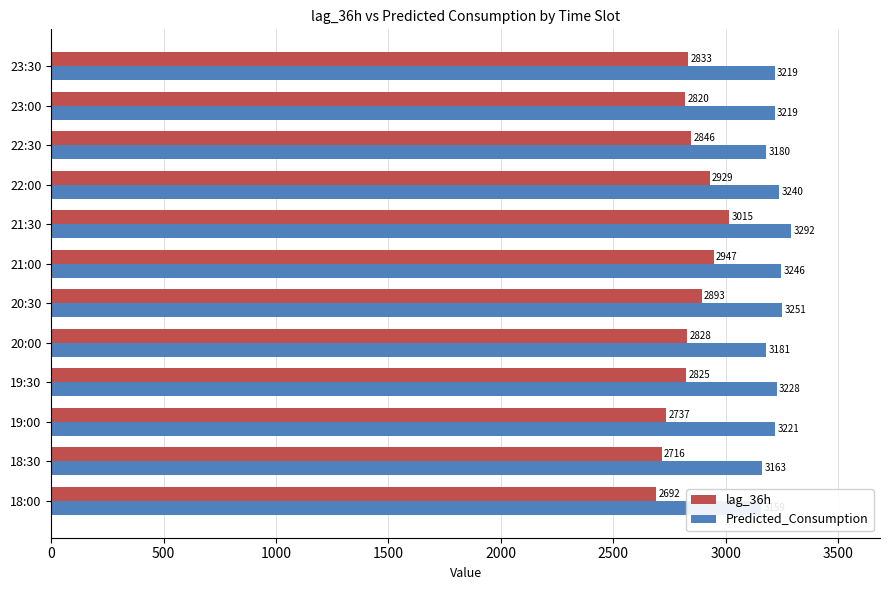

What is the maximum value for Predicted_Consumption?

3291.7